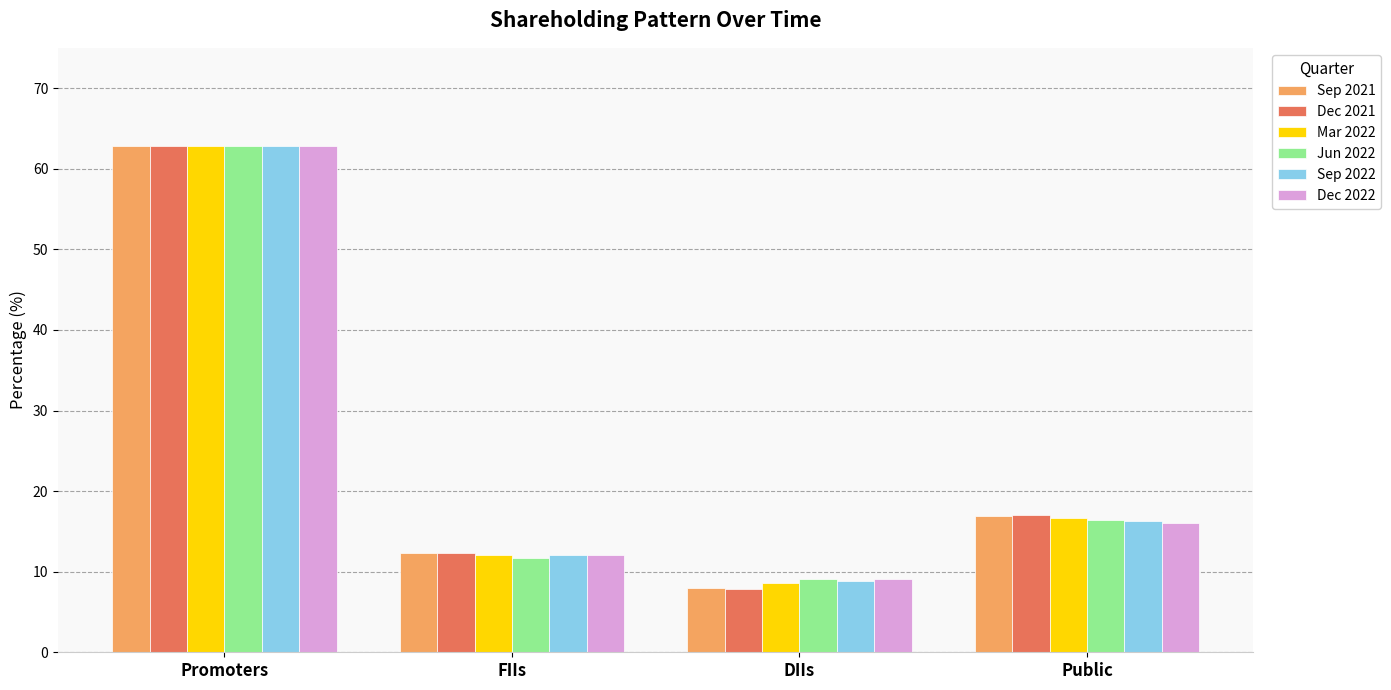

At which label does Jun 2022 reach its peak?

Promoters